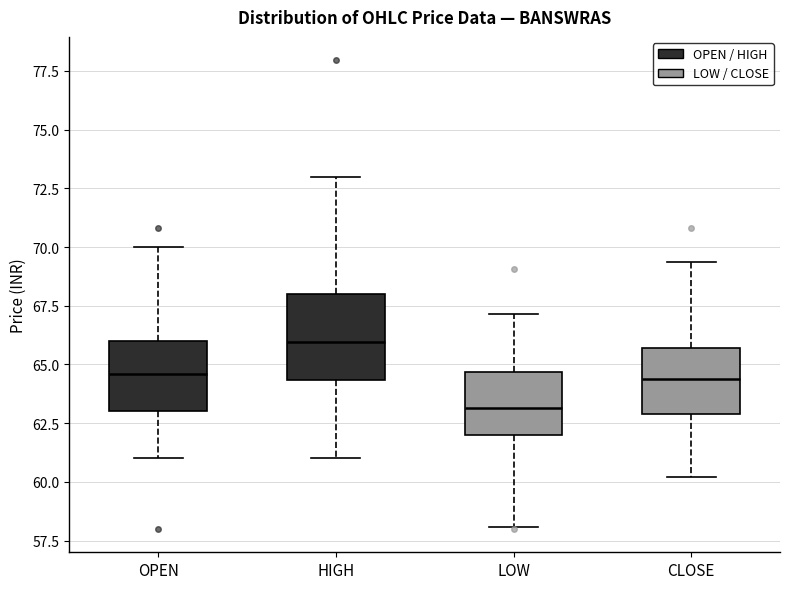

Which box is the tallest, from its lower edge to its upper edge?

HIGH